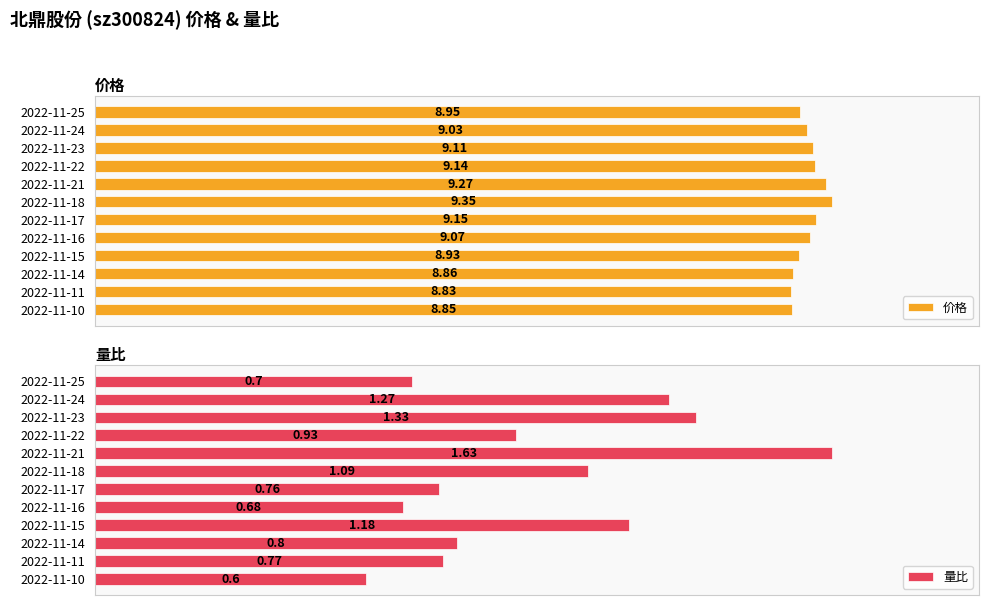

Rank the categories by 价格 value from lowest to highest.

2022-11-11, 2022-11-10, 2022-11-14, 2022-11-15, 2022-11-25, 2022-11-24, 2022-11-16, 2022-11-23, 2022-11-22, 2022-11-17, 2022-11-21, 2022-11-18